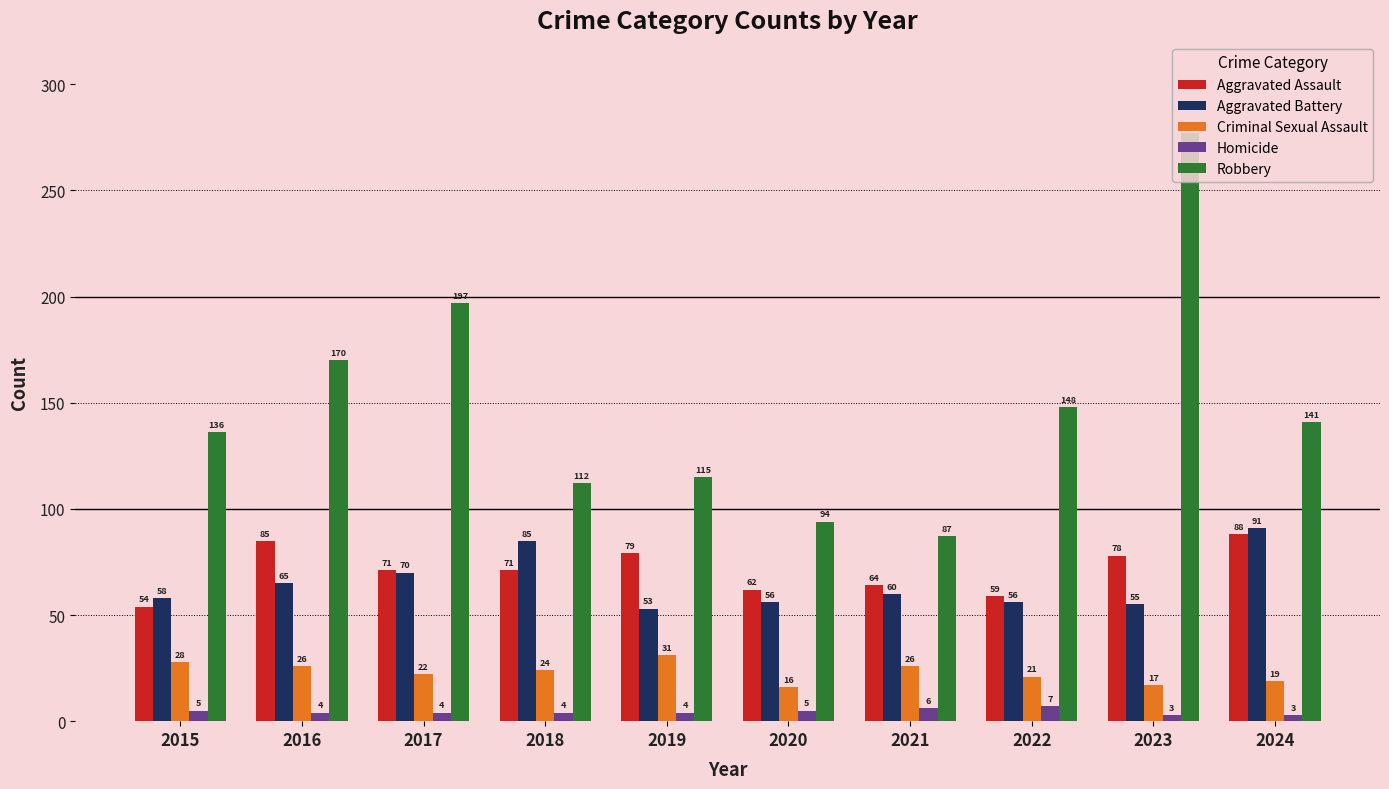

What is the highest value of the Aggravated Battery series?

91